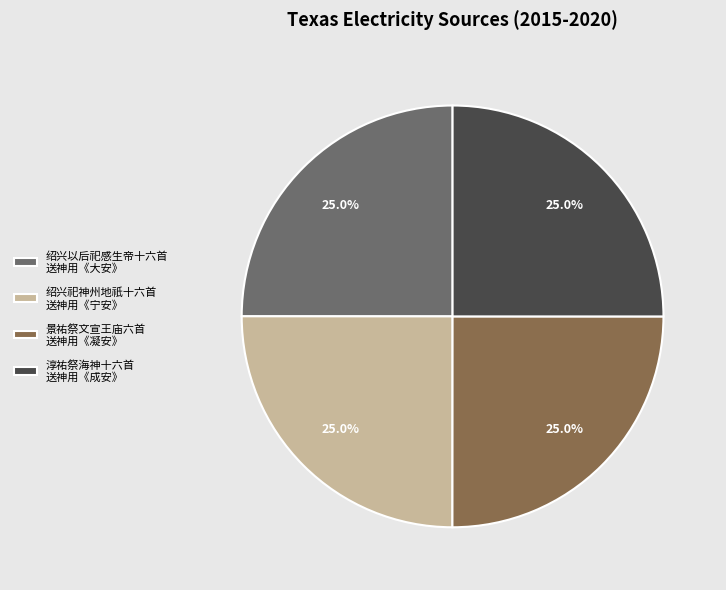

Combined, what portion of the pie is 淳祐祭海神十六首 送神用《成安》 and 景祐祭文宣王庙六首 送神用《凝安》?

50.0%